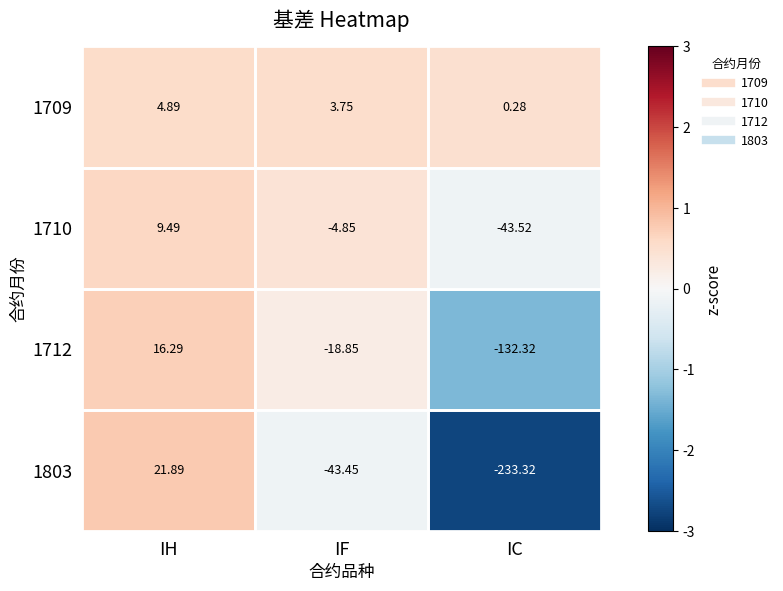

At which category does the chart reach its peak across all series?

IH